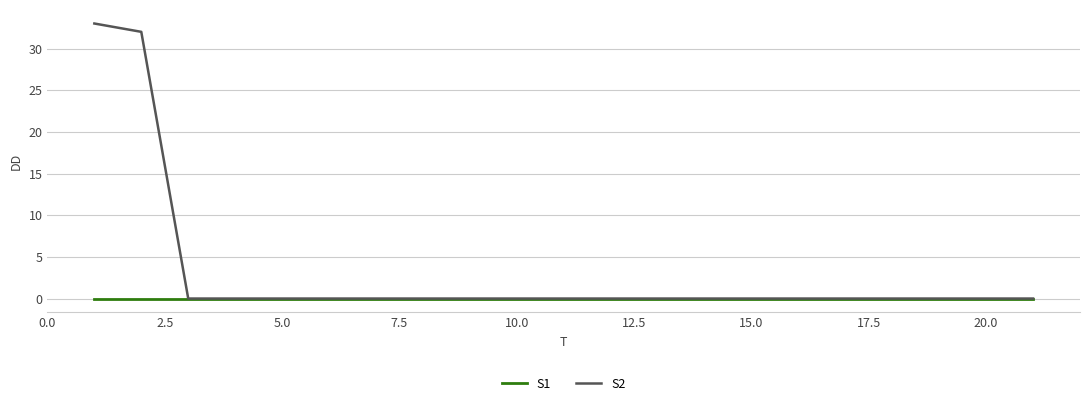

List the series in order of their peak value, lowest first.

S1, S2